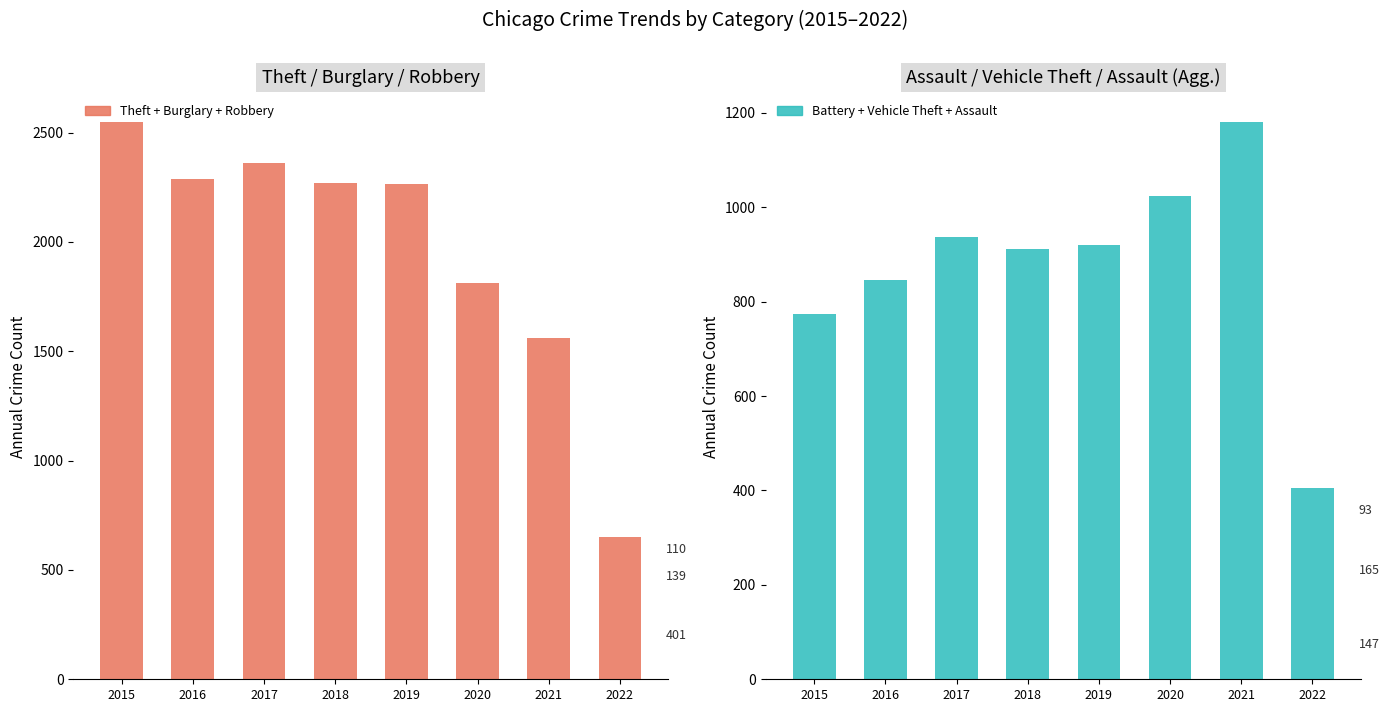

Is the value of Aggravated Assault at 2015 greater than the value of Robbery at 2022?

Yes